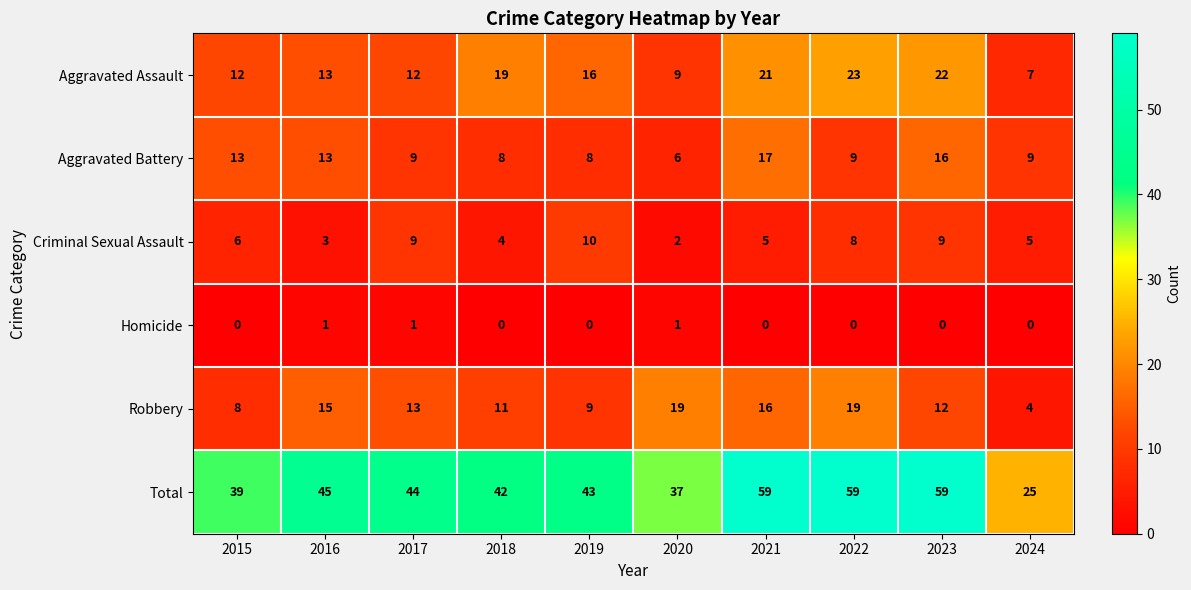

What is the sum of the Criminal Sexual Assault values at 2024 and 2015?

11